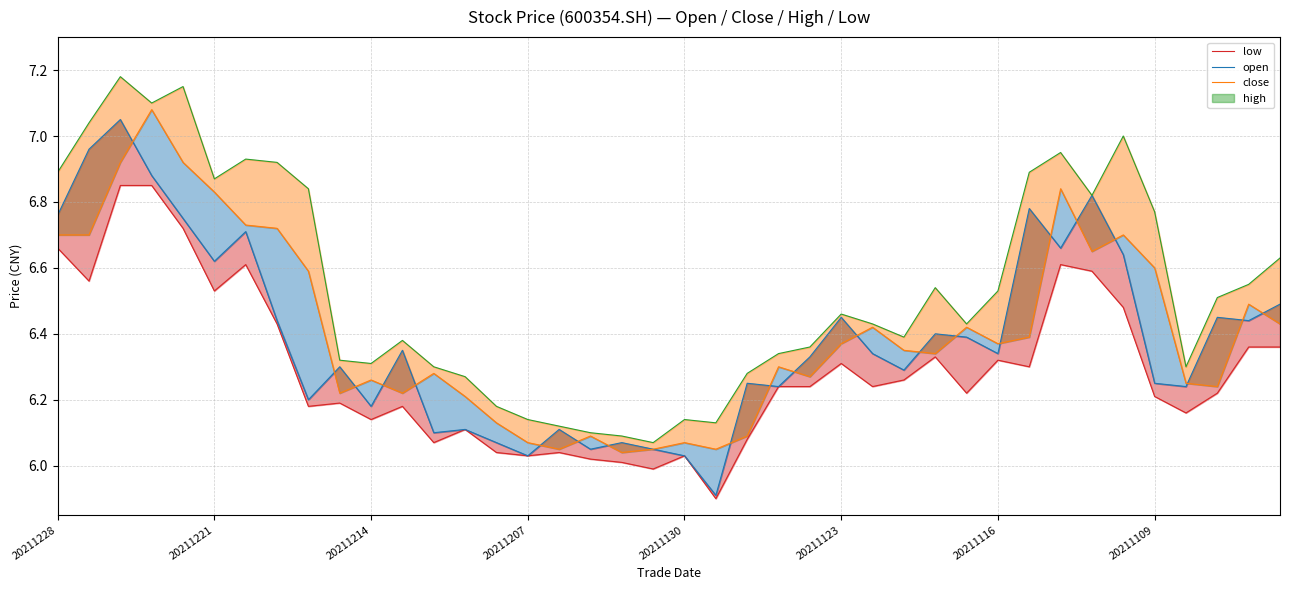

How many interior local valleys does the low series have?

12